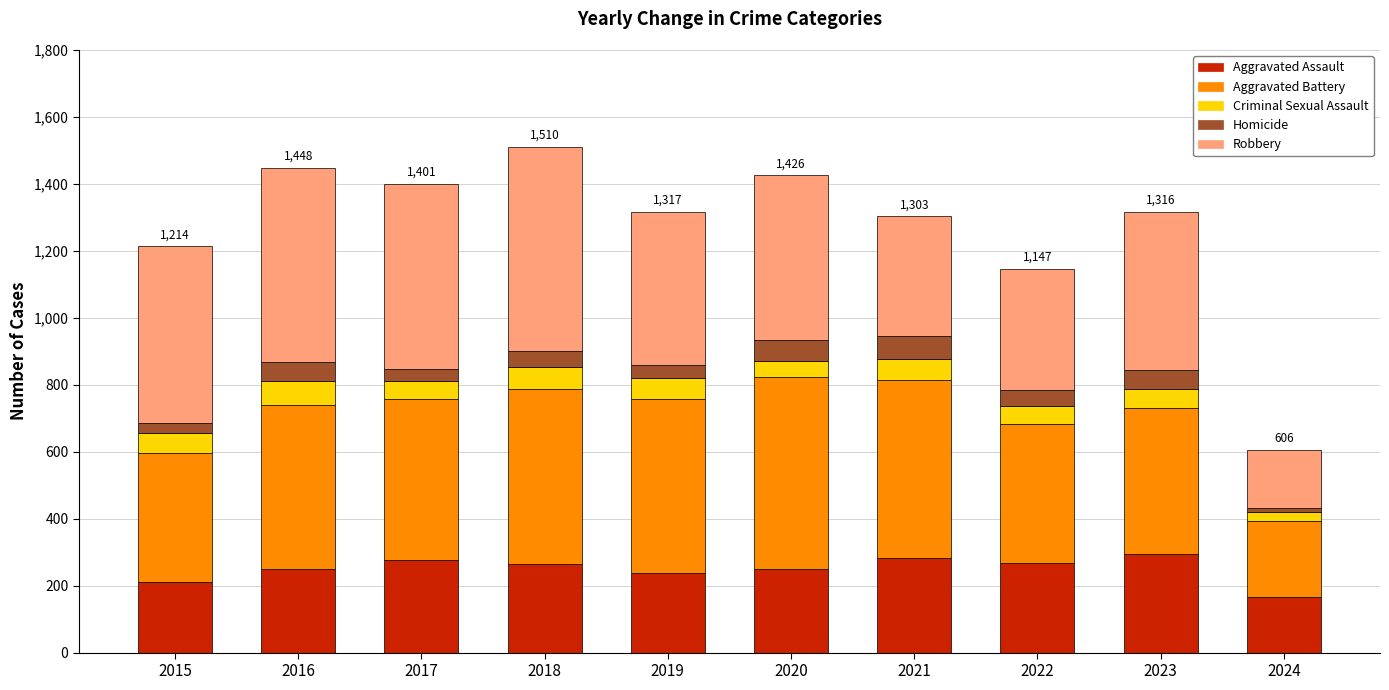

How many data points in Aggravated Assault are less than 265?

5